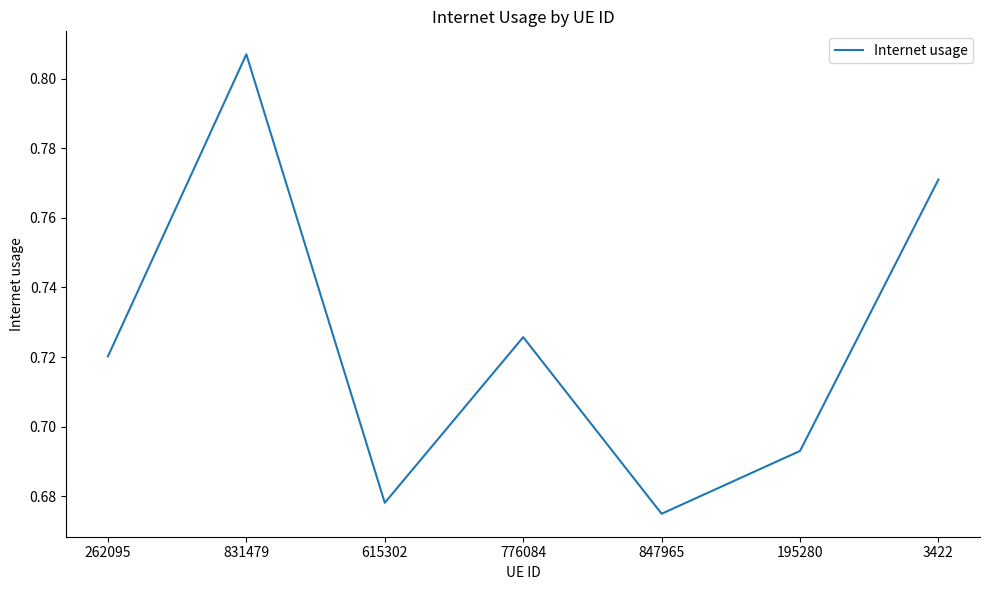

Rank the categories by value from highest to lowest.

831479, 3422, 776084, 262095, 195280, 615302, 847965